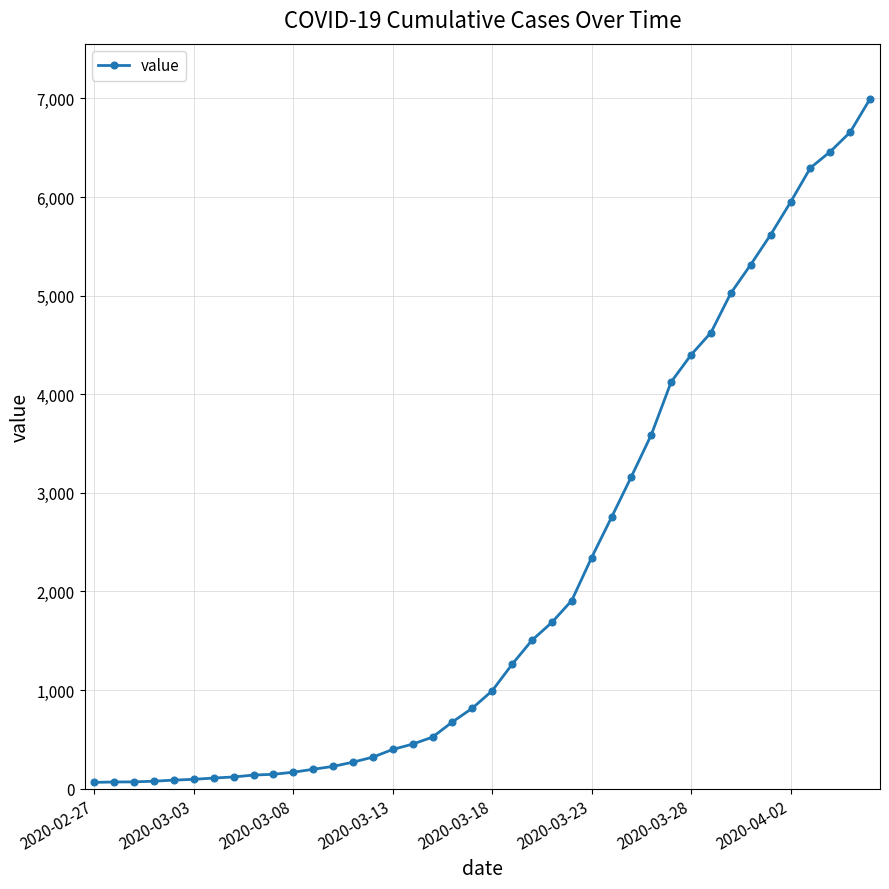

What is the greatest value displayed?

6995